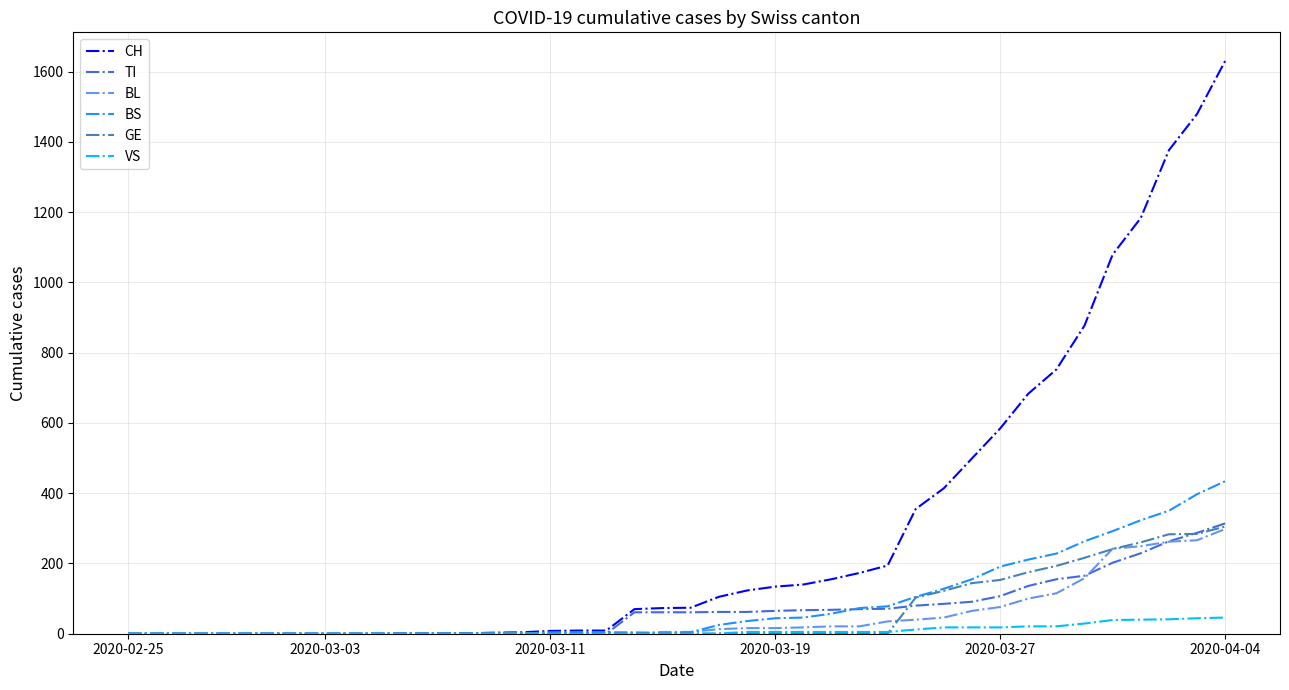

What is the highest value of the GE series?

305